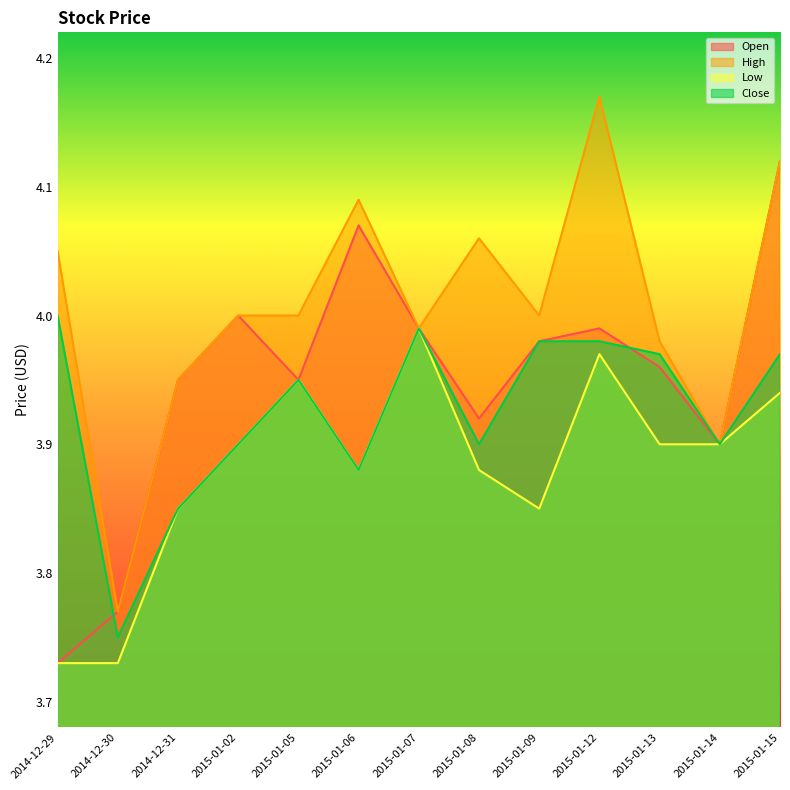

What is the total value across all series at 2015-01-02?

15.8